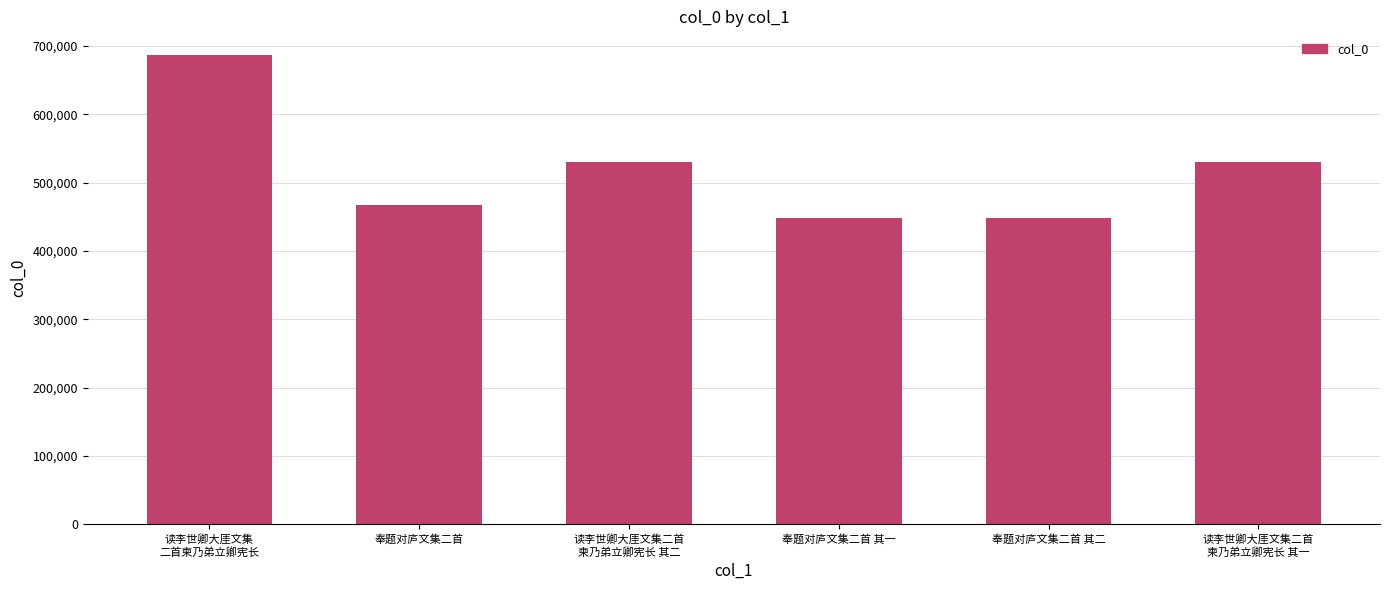

What is the label of the 5th bar from the right?

奉题对庐文集二首